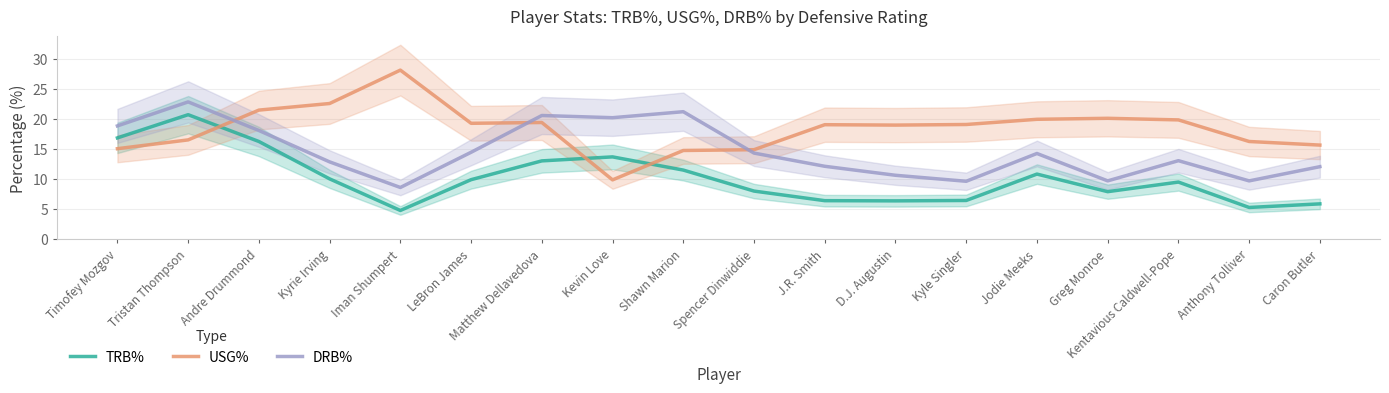

What are all the series names shown in the legend?

TRB%, USG%, DRB%